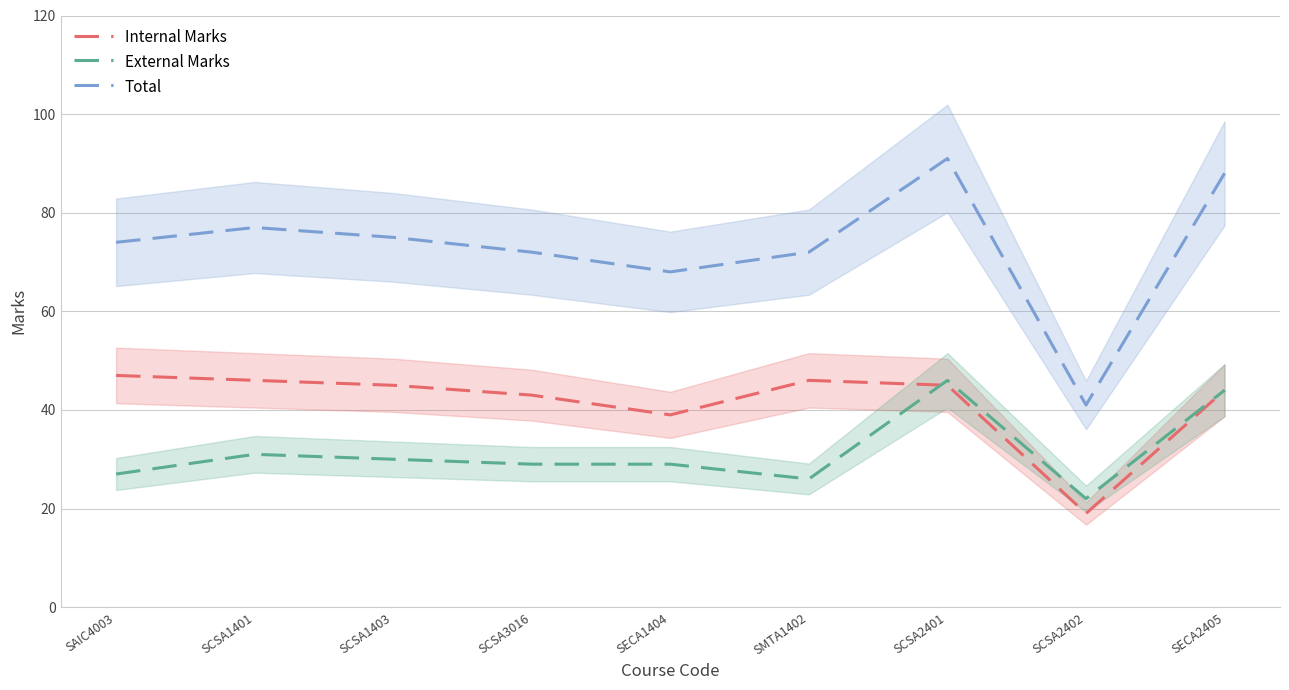

How many interior local valleys does the External Marks series have?

2